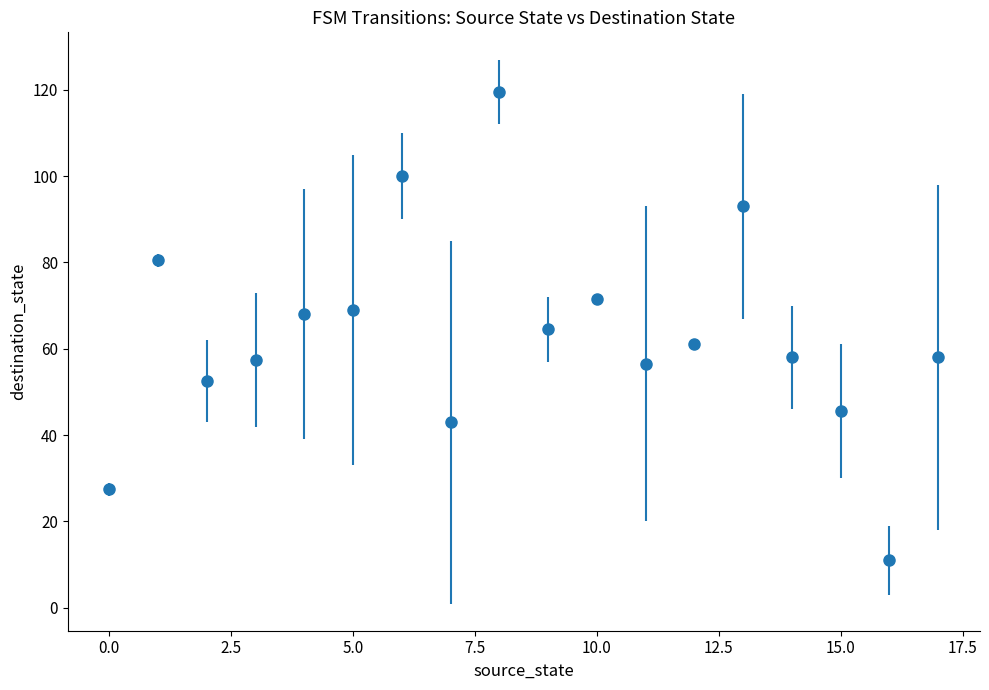

True or false: there are more than 1 points higher than both neighbors.

True